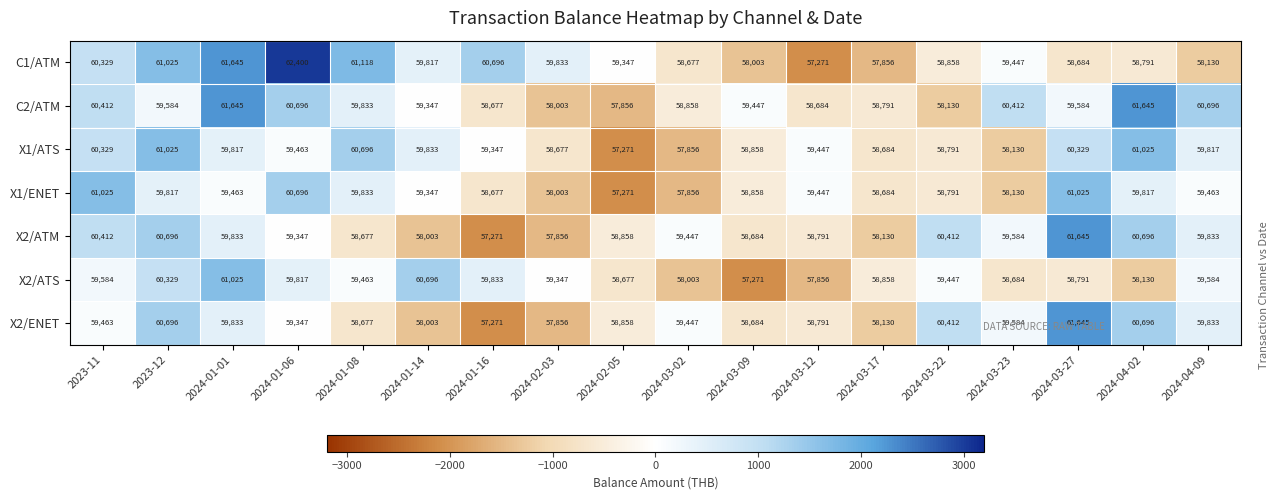

What is the difference between the highest and lowest values at 2024-03-22?

2282